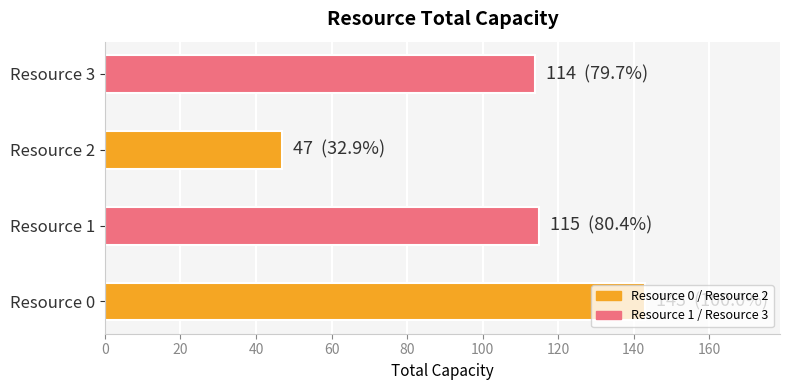

Does the chart contain stacked bars?

No